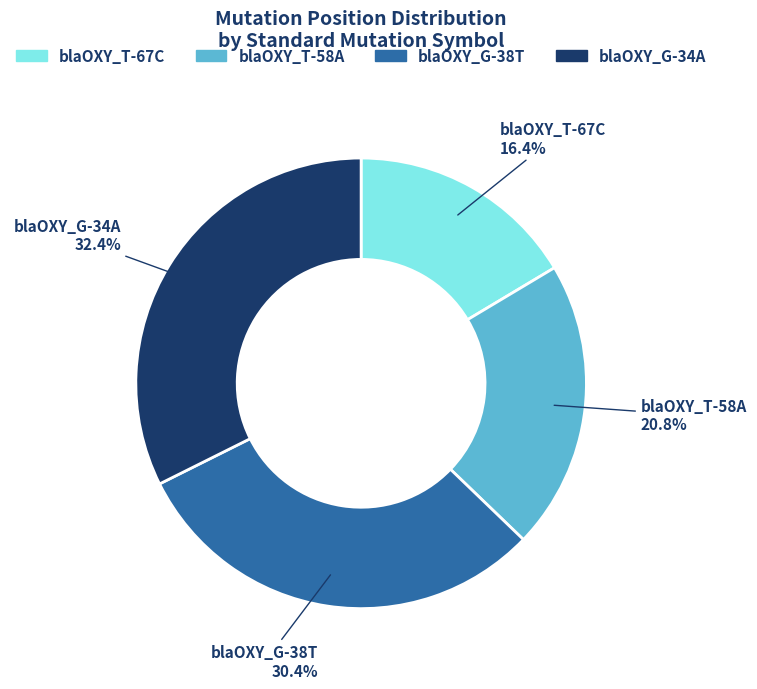

To the nearest percent, what percentage of the pie is blaOXY_G-38T?

30%